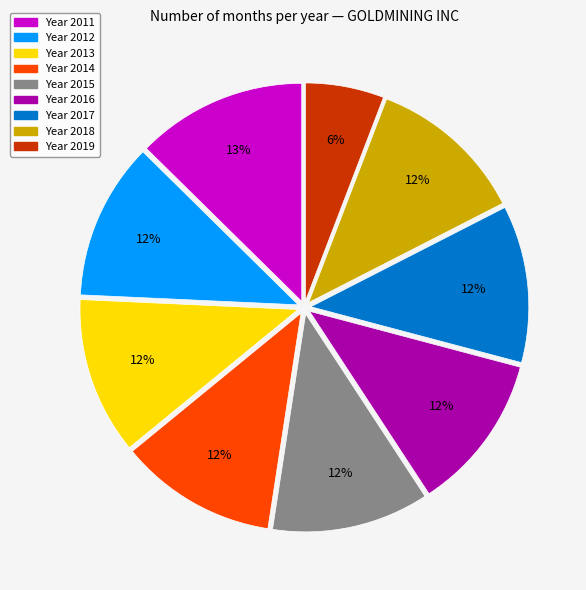

How many slices are in this pie chart?

9